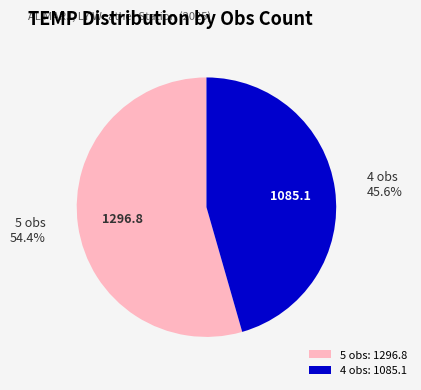

What is the majority slice?

5 obs: 1296.8